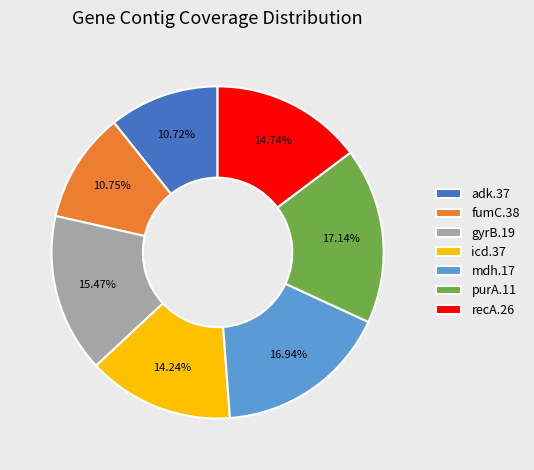

The purA.11 slice represents 17% of the pie. True or false?

True